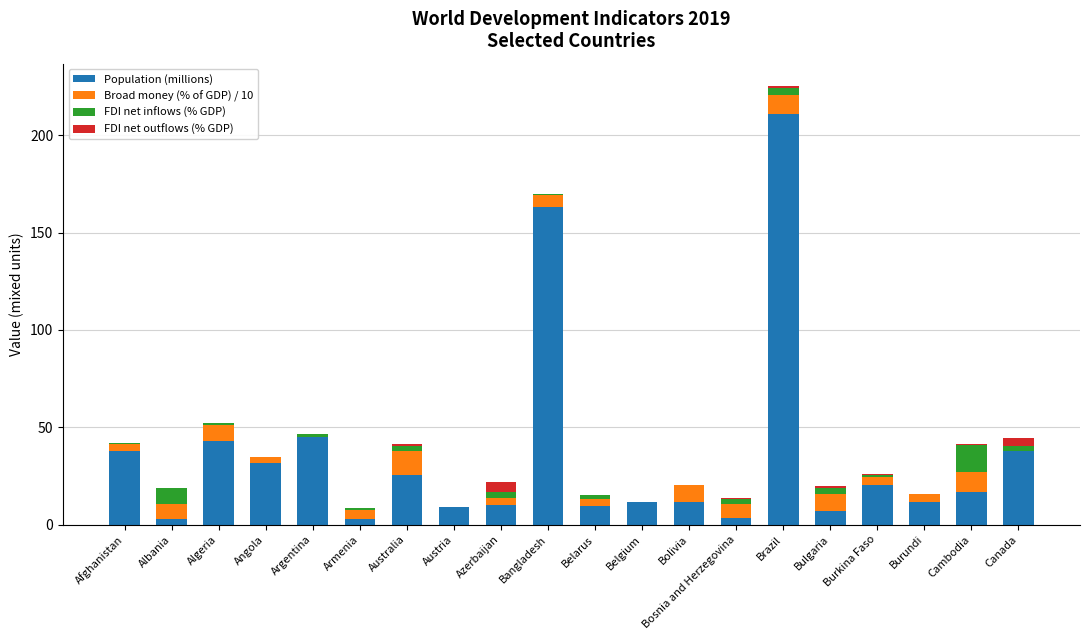

At which category is the sum across all series the highest?

Brazil